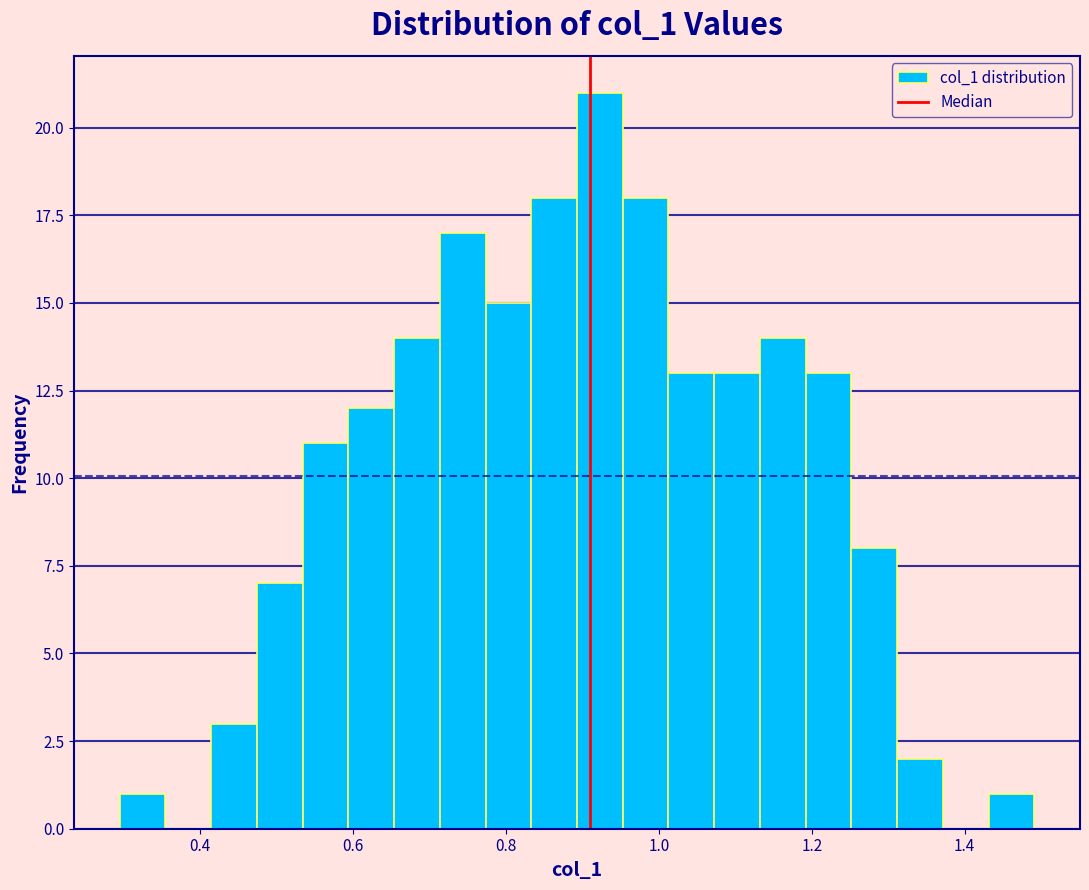

Read against the x-axis, roughly where is the centre of the tallest bar?

0.92